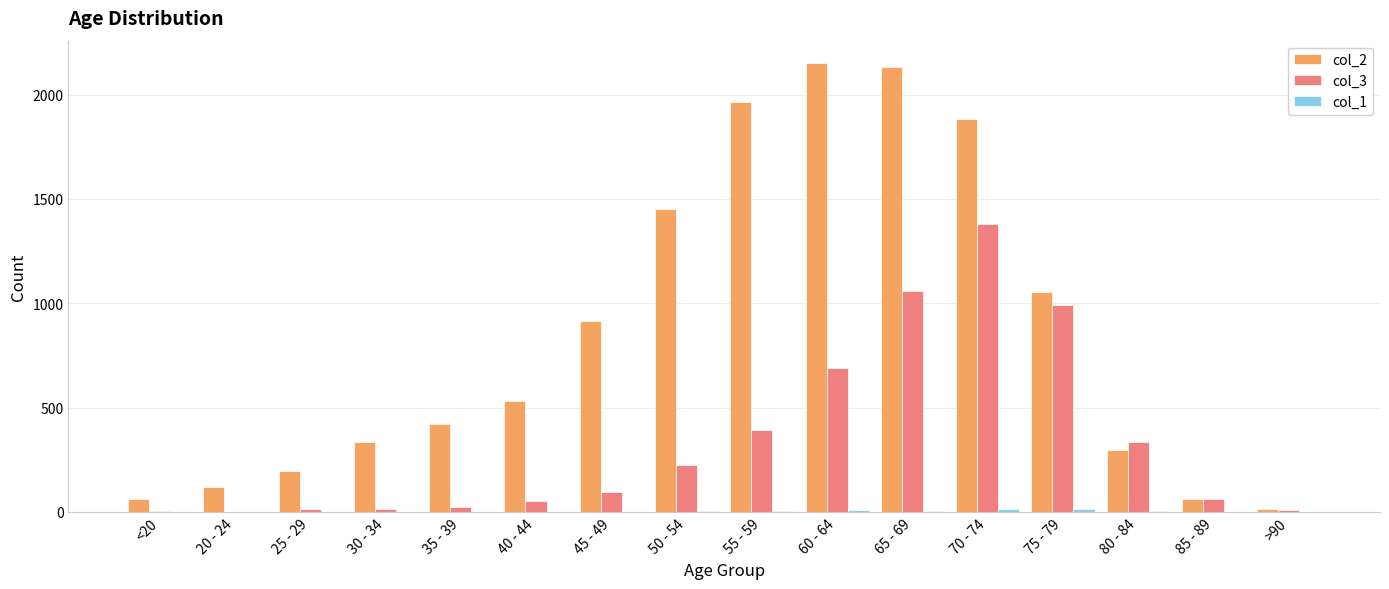

True or false: col_3 has a value of 392 at 55 - 59.

True